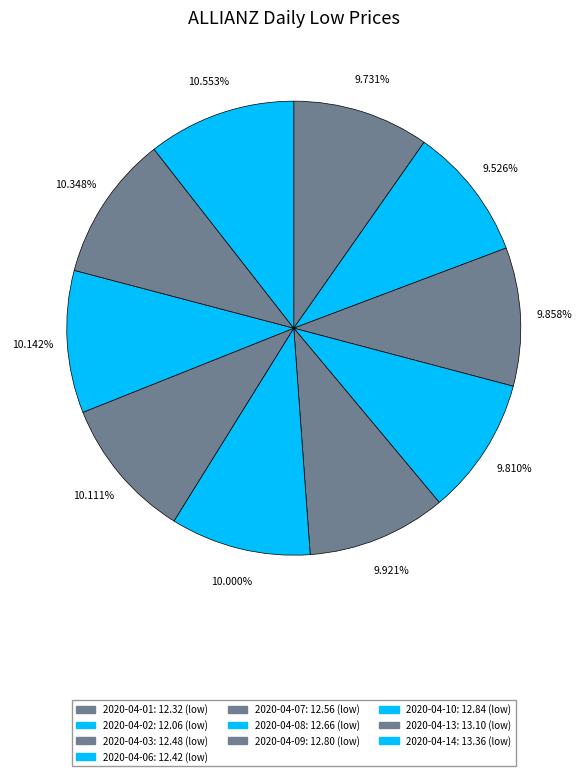

Is the sum of 2020-04-07 and 2020-04-13 greater than half?

No